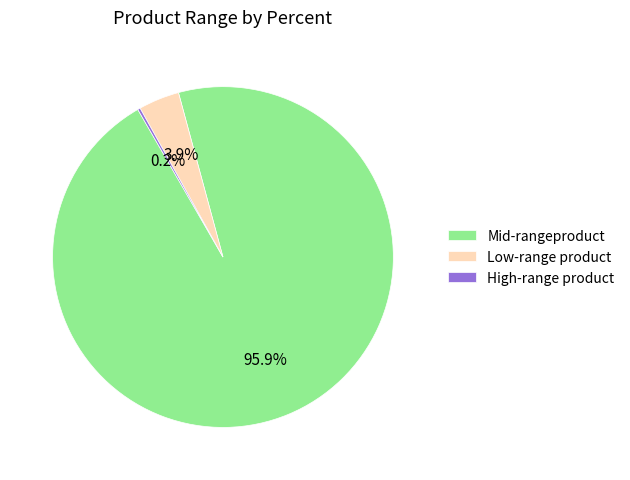

Which slice is the largest?

Mid-rangeproduct